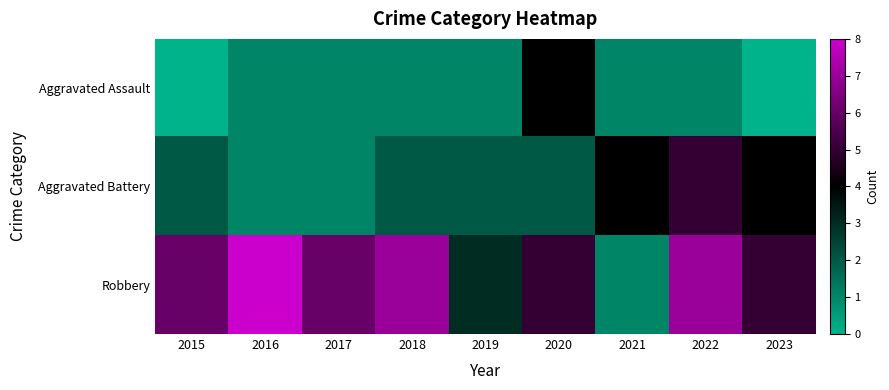

Reading right to left, list all the values displayed in this chart.

Aggravated Assault: 2023=0	2022=1	2021=1	2020=4	2019=1	2018=1	2017=1	2016=1	2015=0
Aggravated Battery: 2023=4	2022=5	2021=4	2020=2	2019=2	2018=2	2017=1	2016=1	2015=2
Robbery: 2023=5	2022=7	2021=1	2020=5	2019=3	2018=7	2017=6	2016=8	2015=6